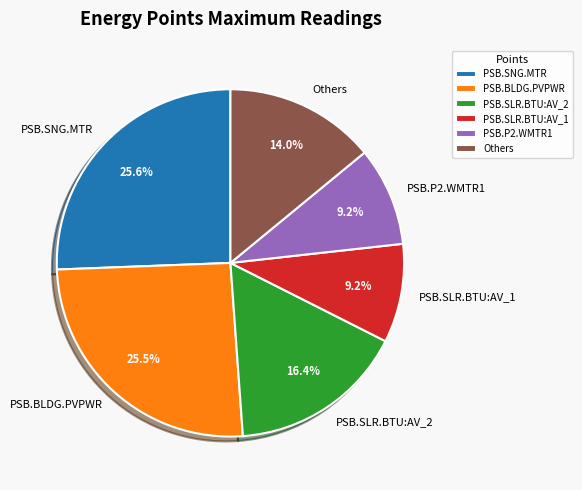

Count the number of slices in the pie.

6